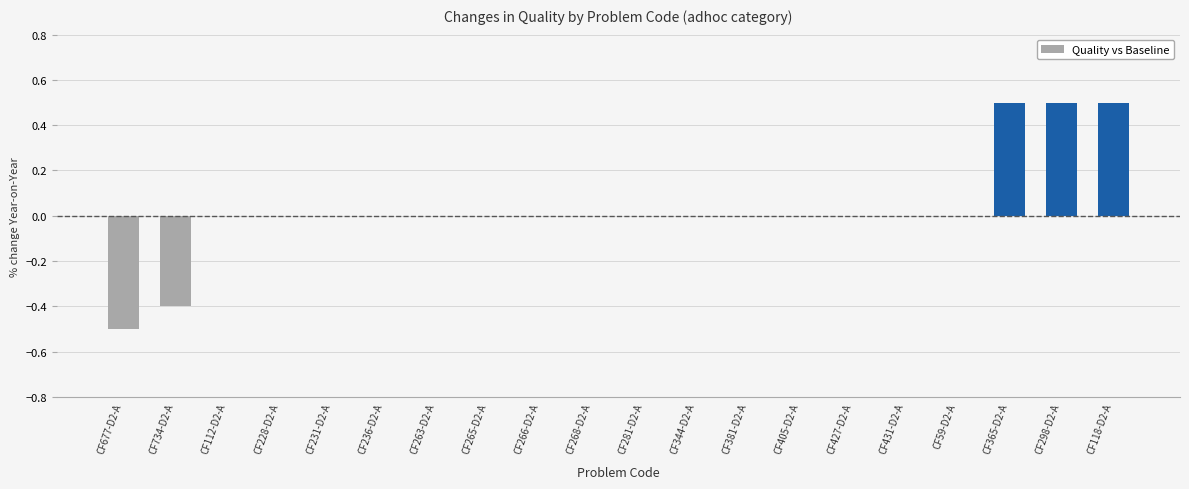

The chart shows a value of 0.0 at CF263-D2-A. True or false?

True